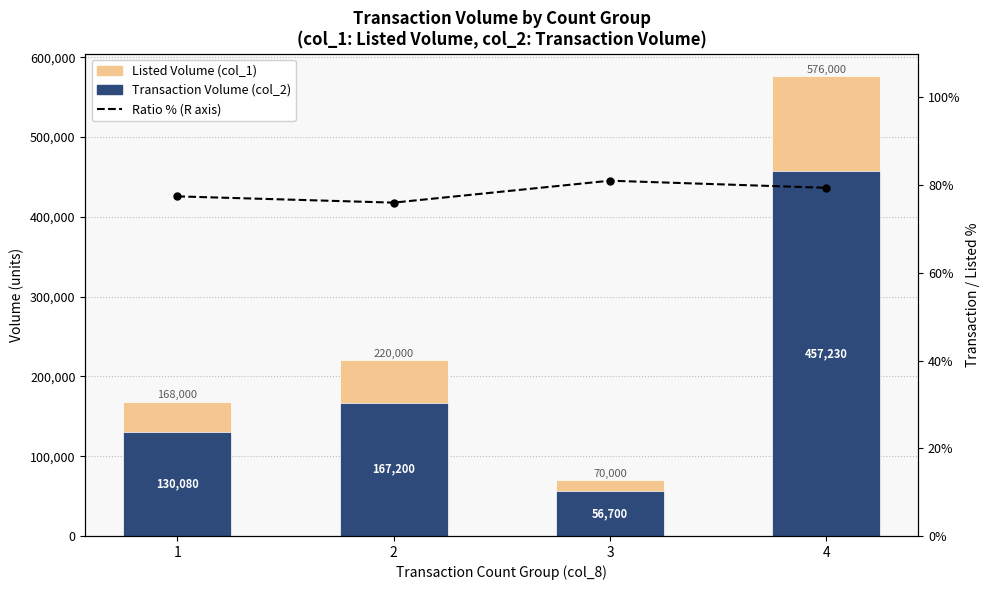

What is the difference between the second highest and minimum values in the Ratio % (R axis) series?

3.4